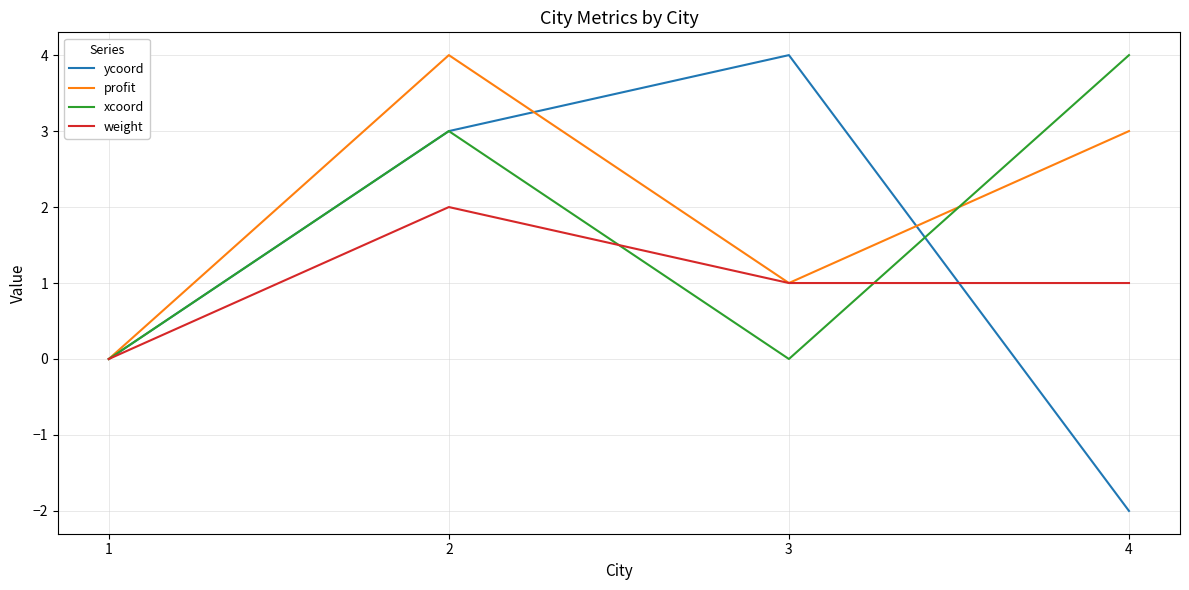

How many profit values are between 1 and 4?

3